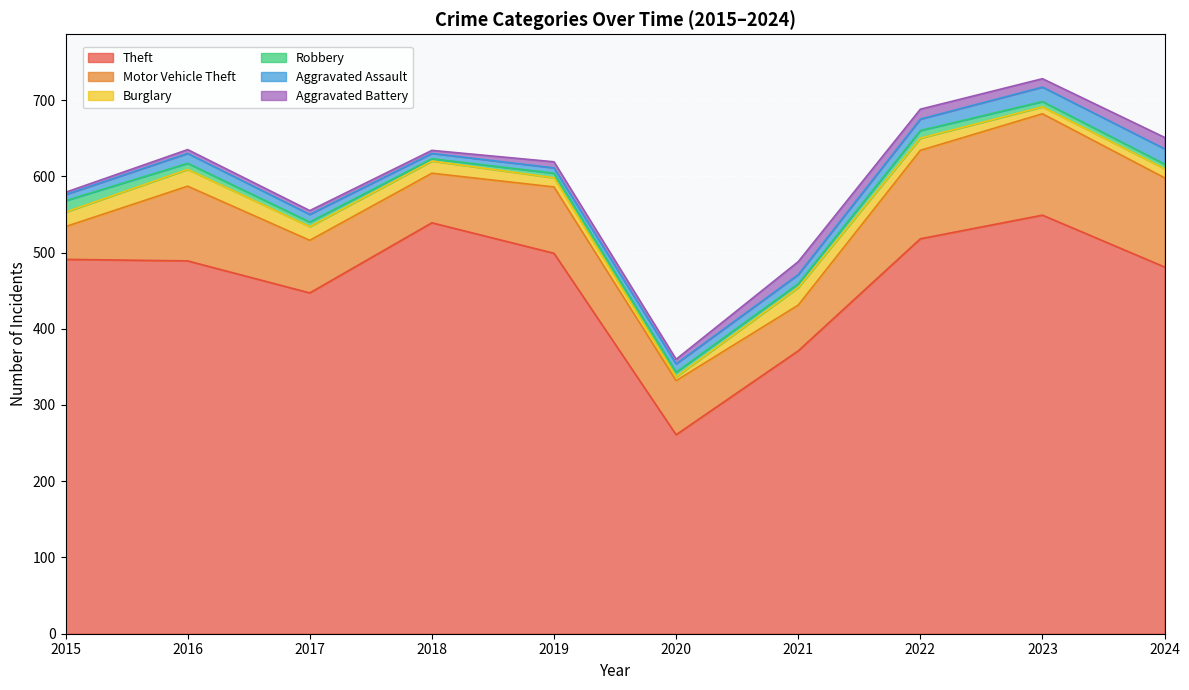

How many lines are shown in the chart?

6